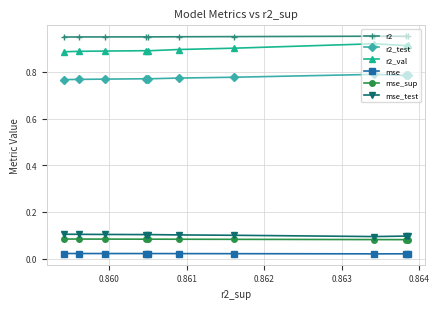

How many mse_sup values are between 0 and 1?

10